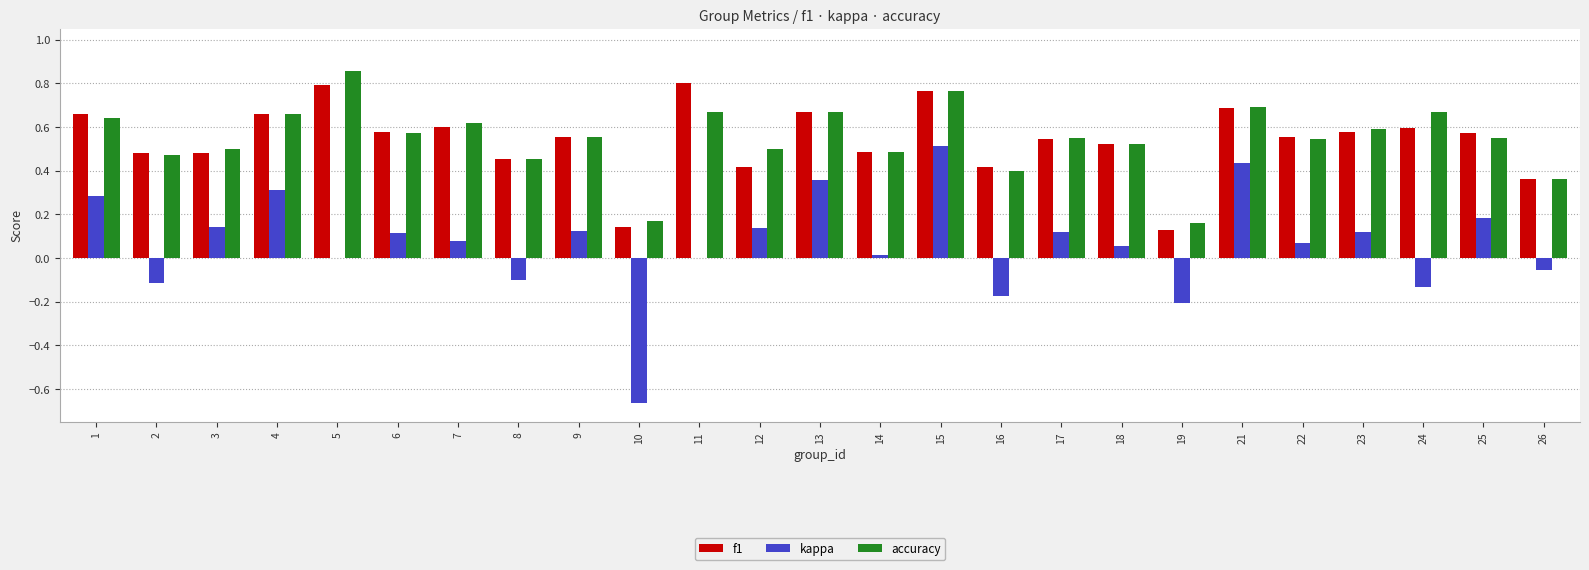

Does the chart contain stacked bars?

No